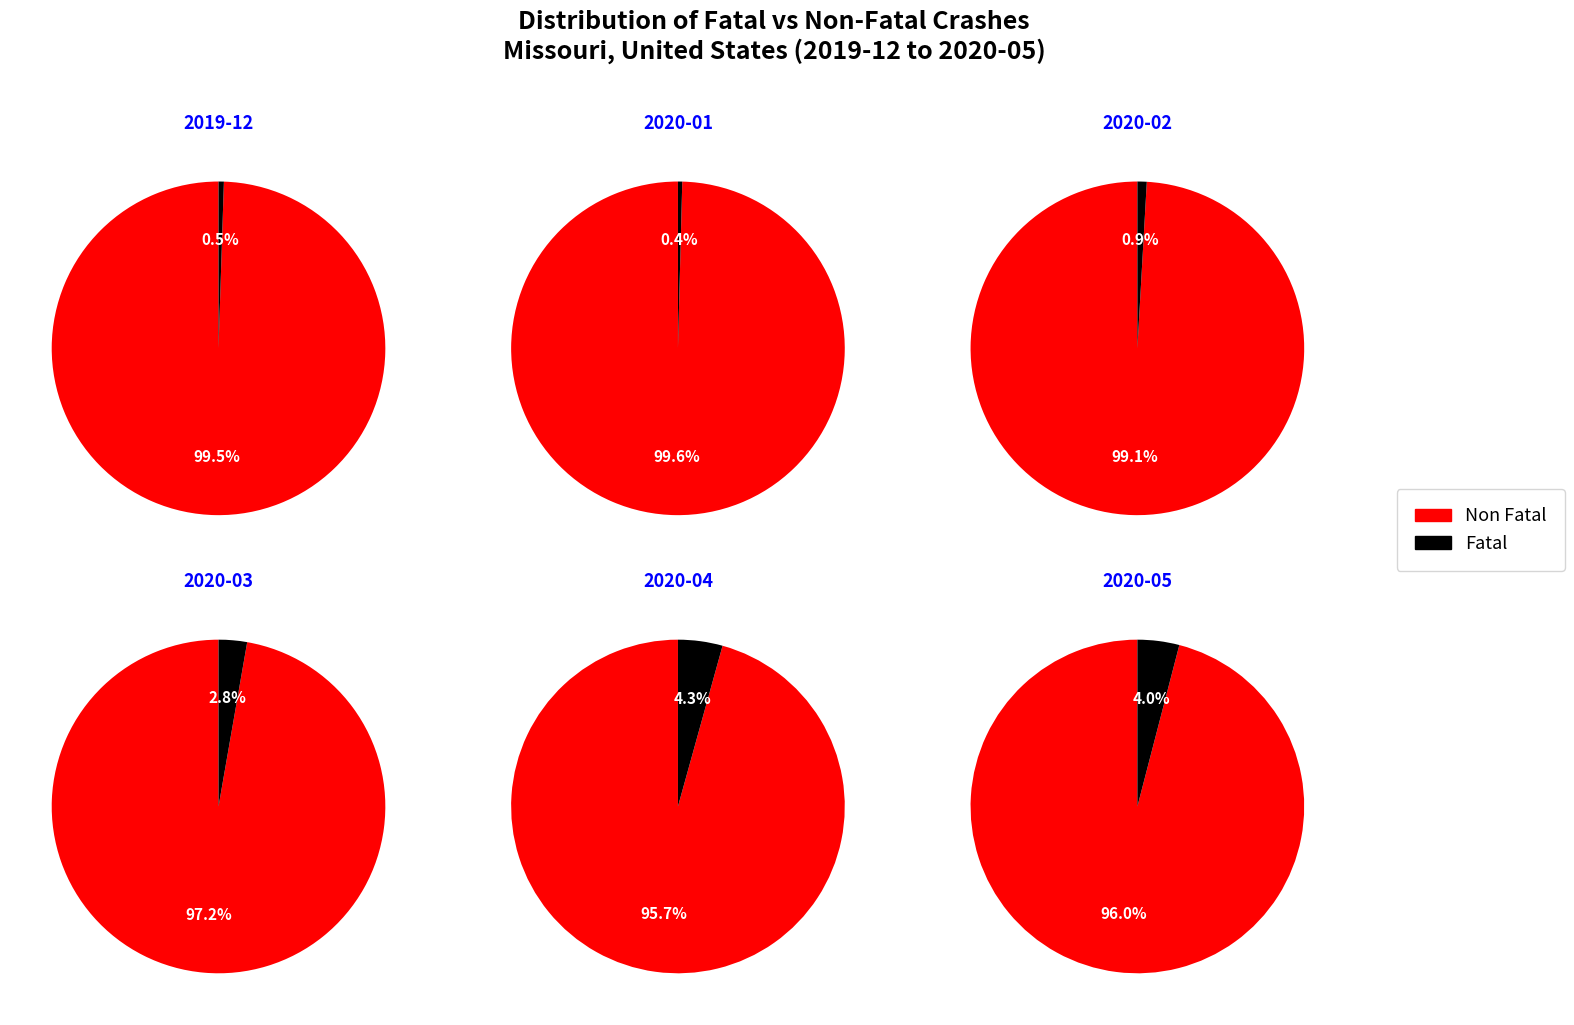

Which category has the smallest portion of the pie?

2020-01